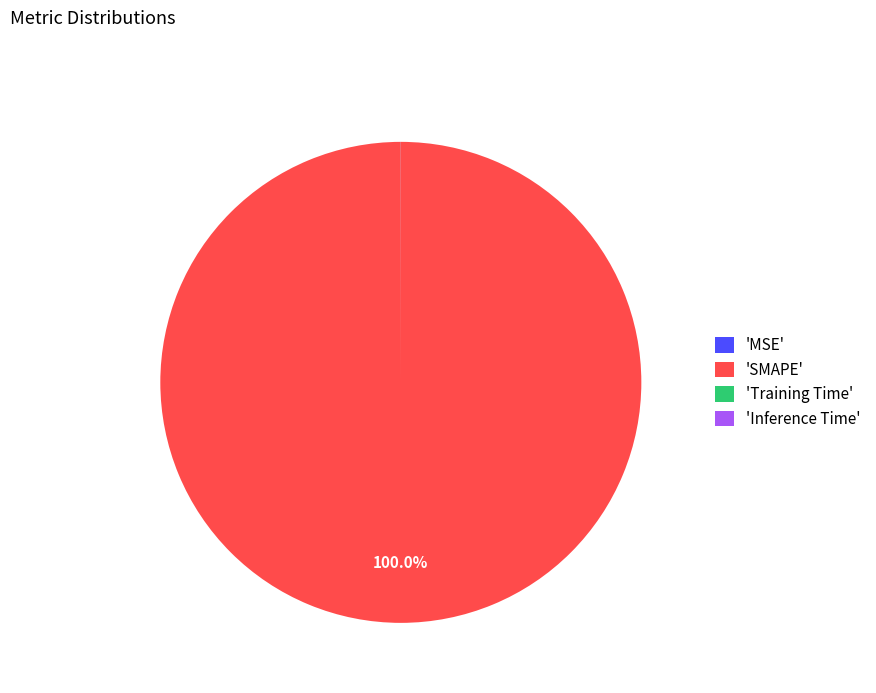

Which slice is the largest?

'SMAPE'